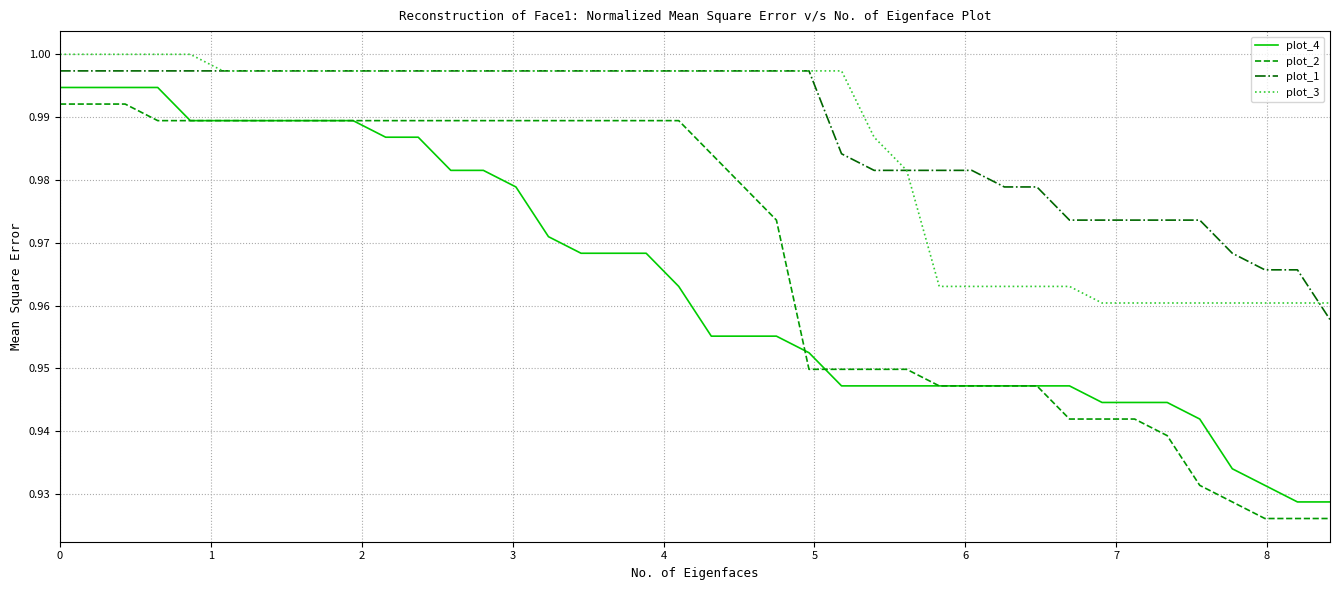

True or false: plot_1 and plot_2 intersect in this chart.

False